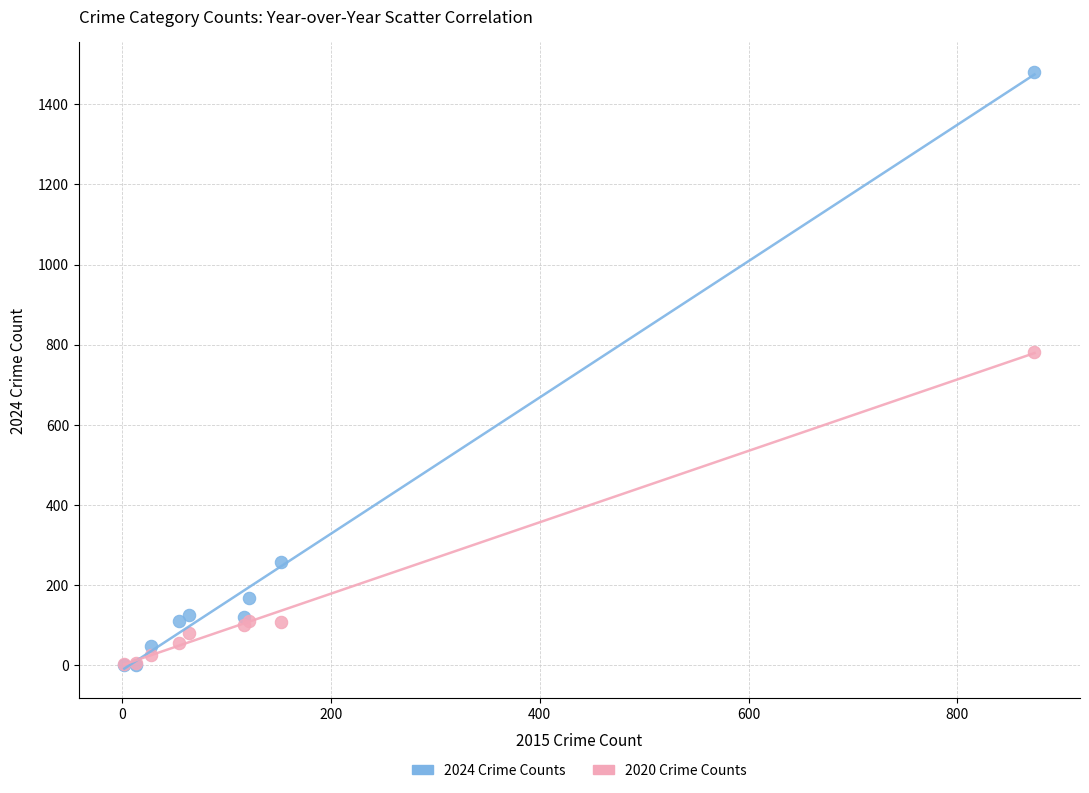

In the 2020 Crime Counts series, what Y value is closest to 393?

110